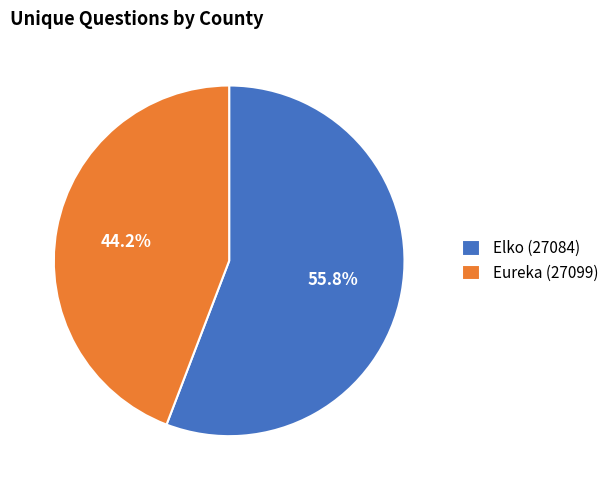

The Eureka (27099) slice represents 44% of the pie. True or false?

True